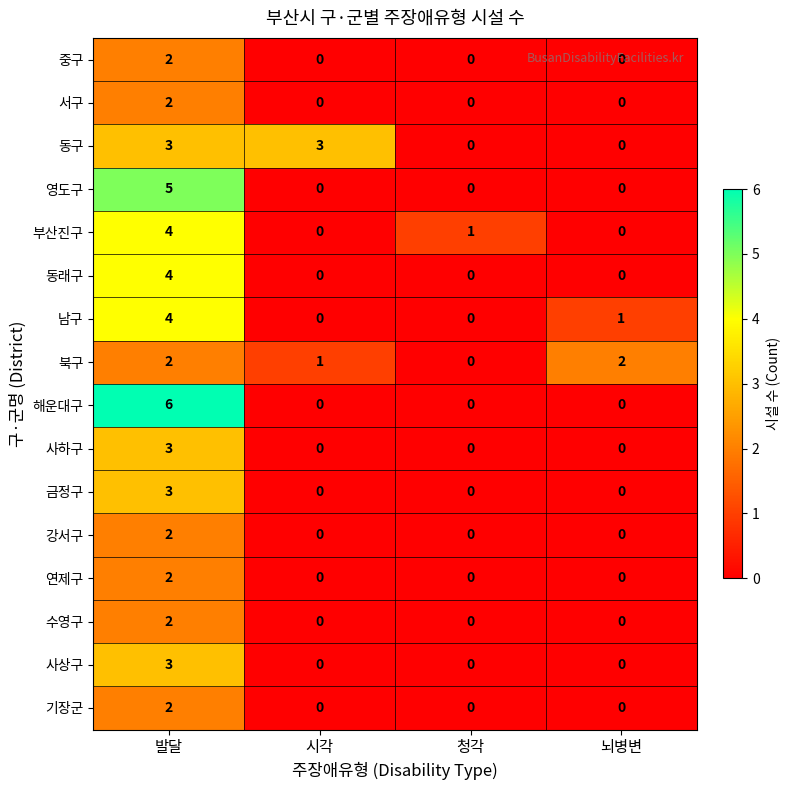

What is the difference between the maximum and minimum values in the 남구 series?

4